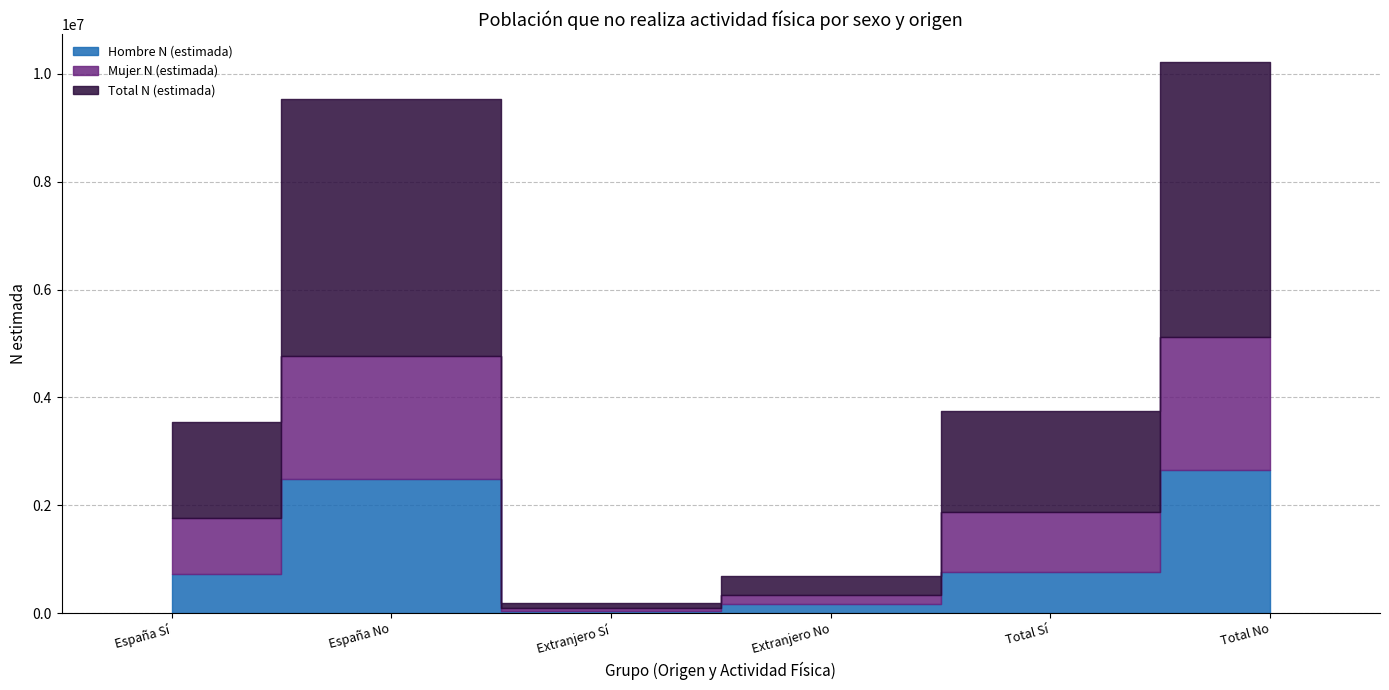

List the labels in order of Hombre N (estimada) value, smallest first.

Extranjero Sí, Extranjero No, España Sí, Total Sí, España No, Total No